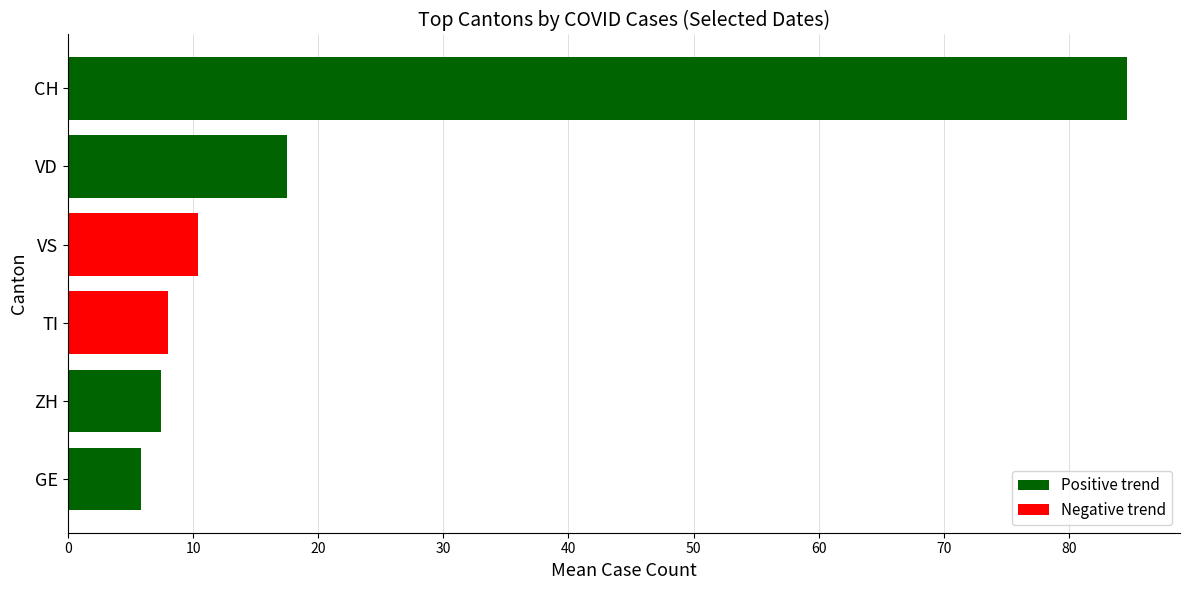

What is the label of the 4th bar from the top?

TI